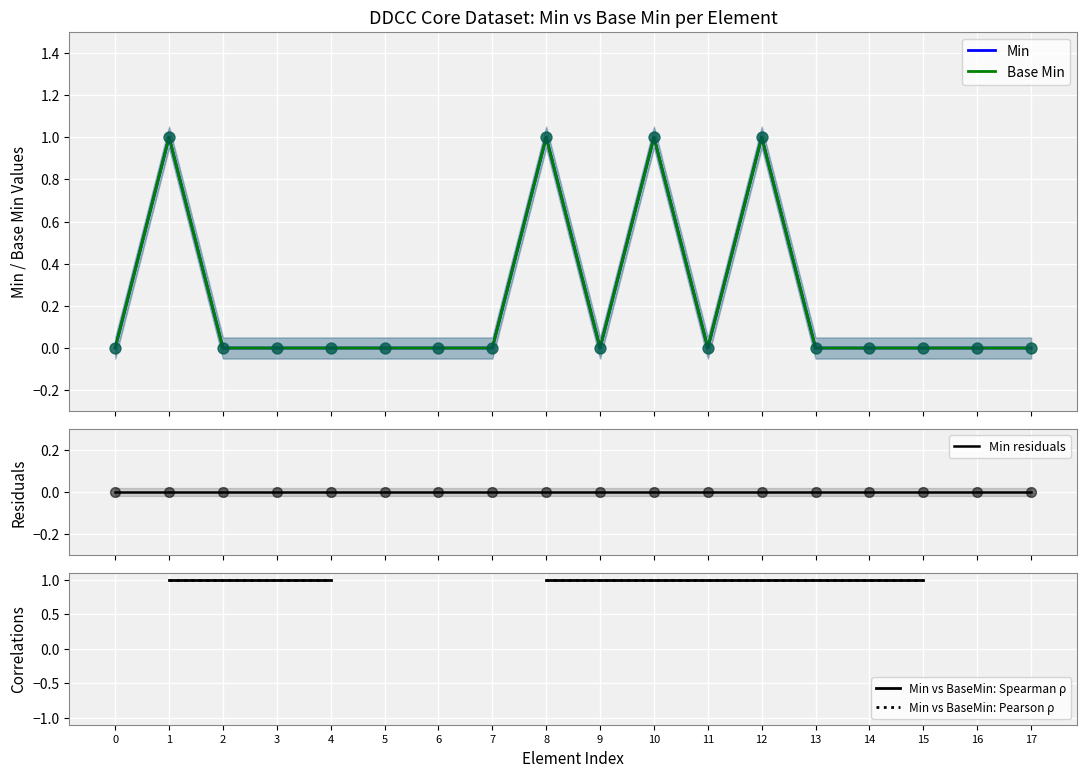

What is the total value across all series at 13?

2.0